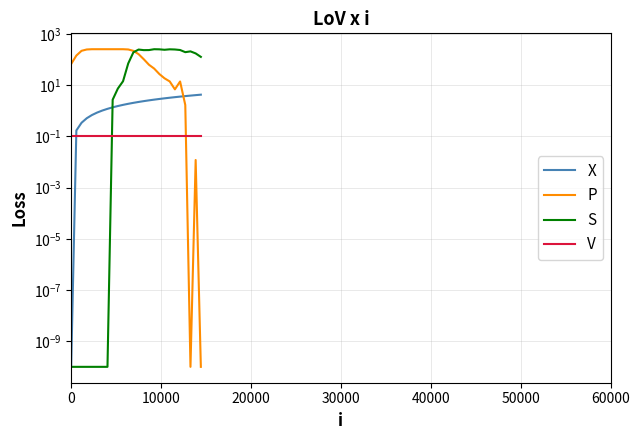

How many times do X and V cross each other?

1